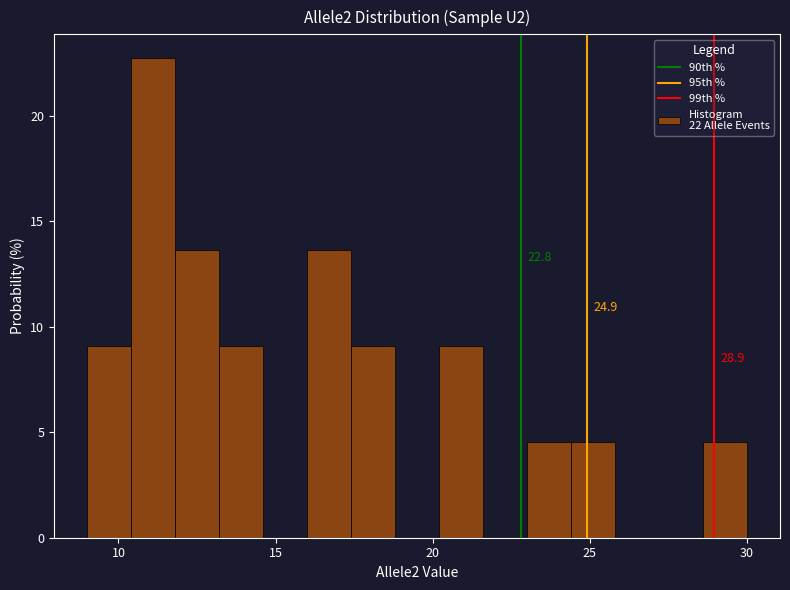

Read against the x-axis, roughly where is the centre of the tallest bar?

11.0